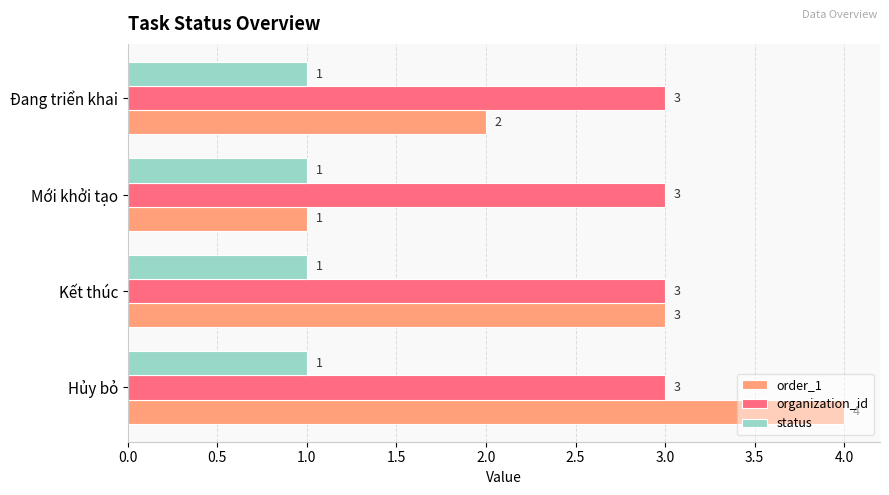

At how many categories does at least one series exceed 2?

4